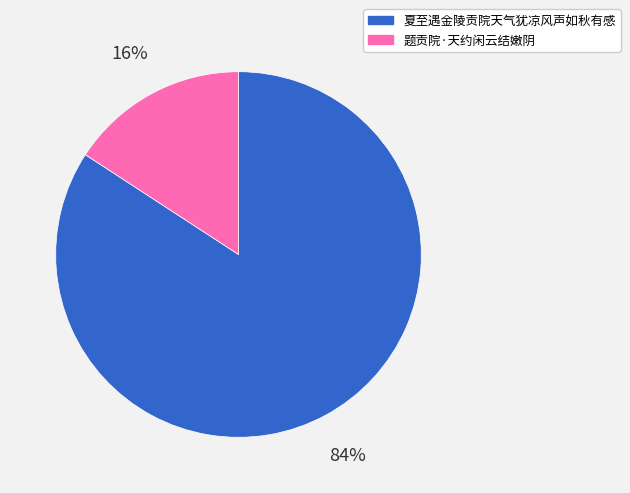

To the nearest percent, what is the combined percentage of 题贡院·天约闲云结嫩阴 and 夏至遇金陵贡院天气犹凉风声如秋有感?

100%